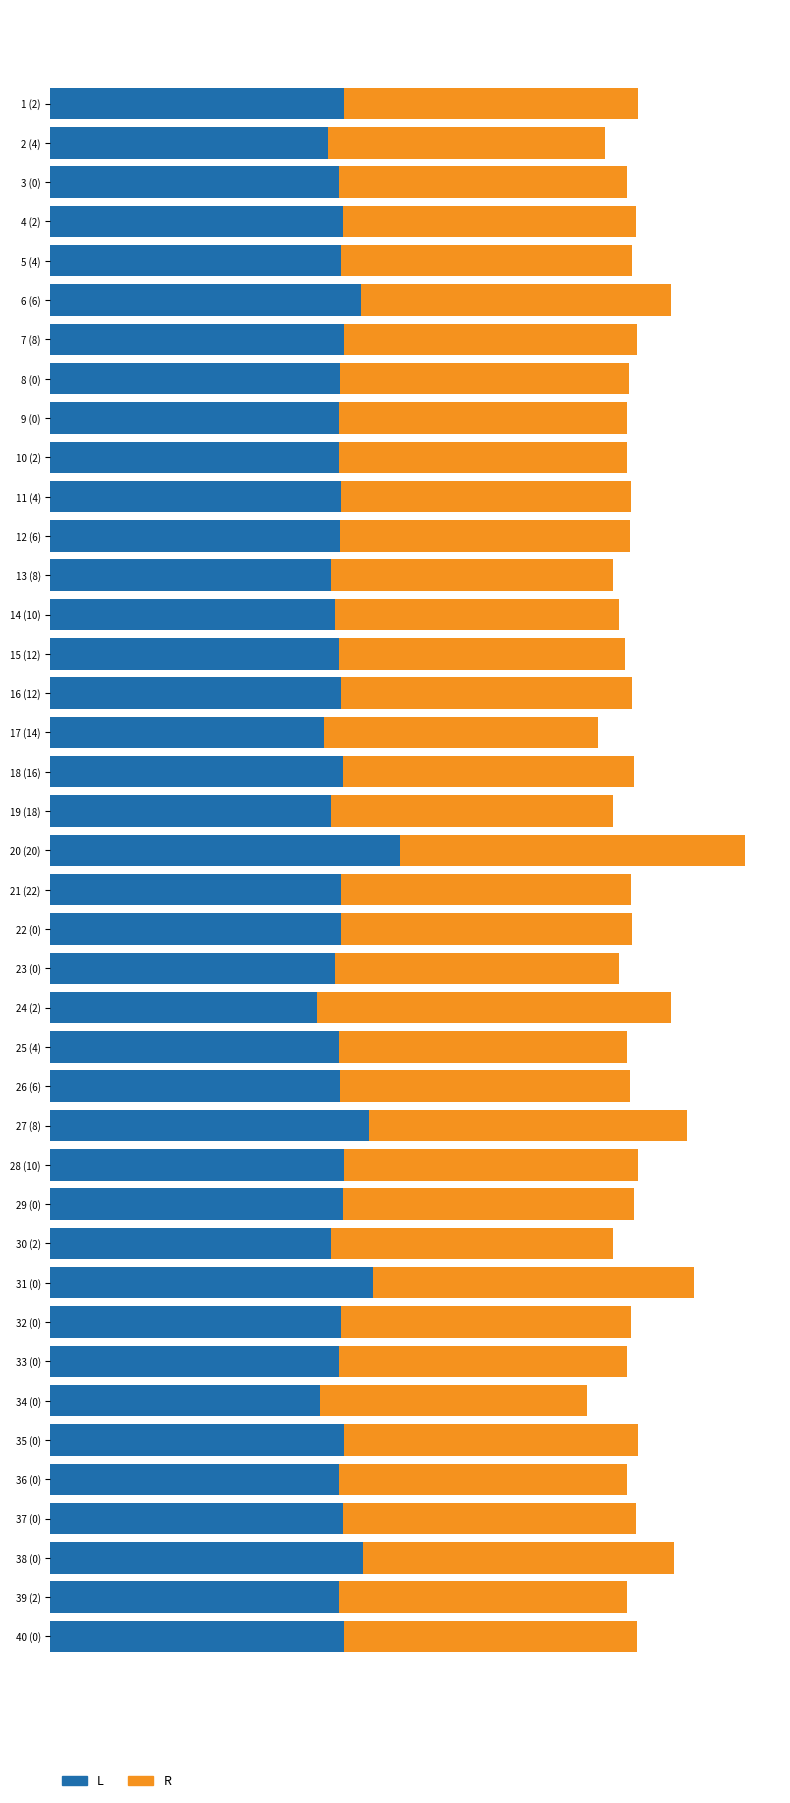

What are all the series names shown in the legend?

L, R